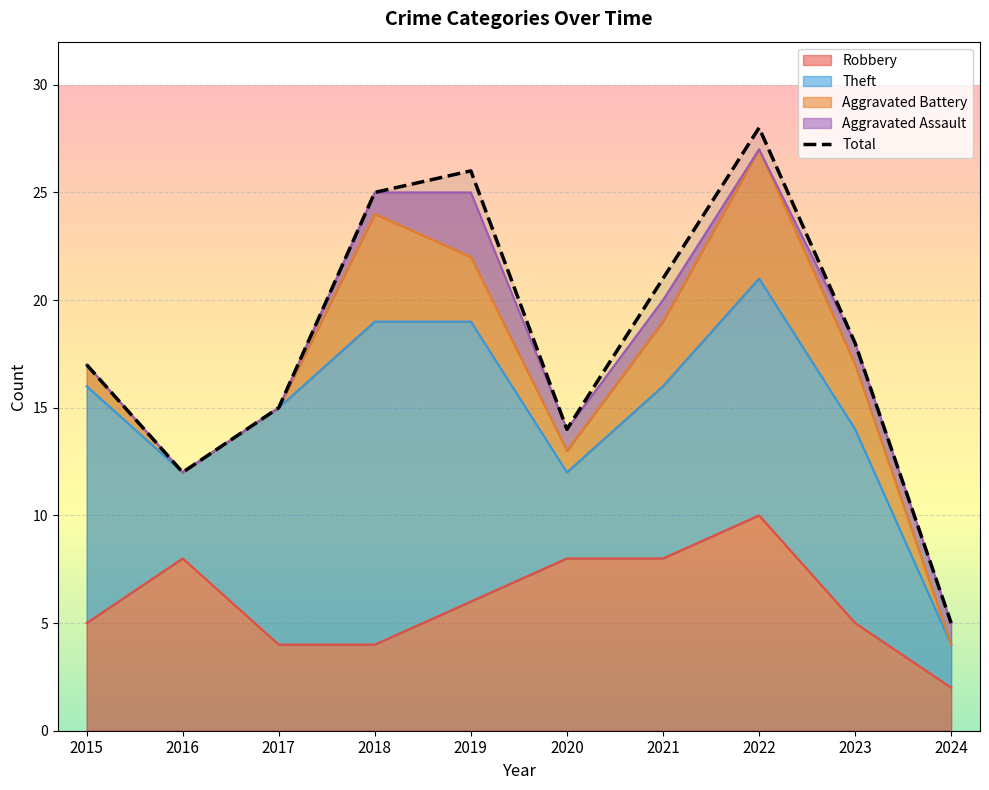

How many lines are shown in the chart?

1